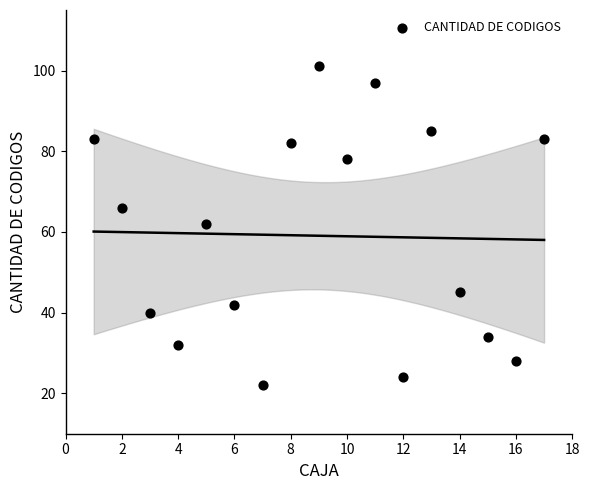

What is the range of Y values (max minus min)?

79